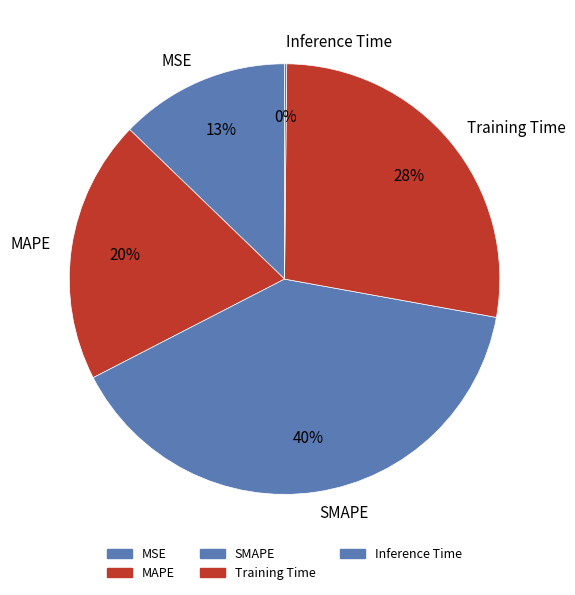

To the nearest percent, what is the difference between the Training Time and SMAPE slice percentages?

12%